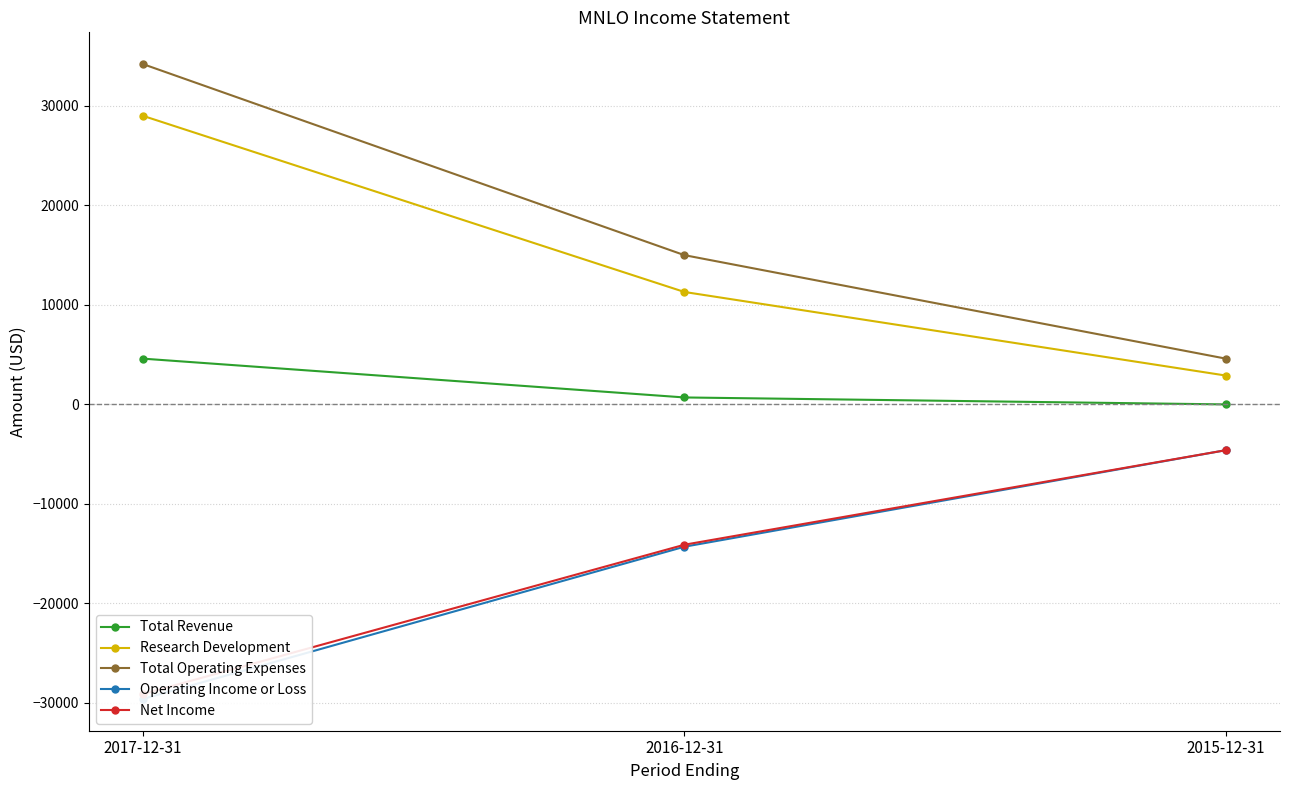

Reading left to right, extract all data points from this chart.

Total Revenue: 2017-12-31=4600	2016-12-31=700	2015-12-31=0
Research Development: 2017-12-31=29000	2016-12-31=11300	2015-12-31=2900
Total Operating Expenses: 2017-12-31=34200	2016-12-31=15000	2015-12-31=4600
Operating Income or Loss: 2017-12-31=-29600	2016-12-31=-14300	2015-12-31=-4600
Net Income: 2017-12-31=-29100	2016-12-31=-14100	2015-12-31=-4600